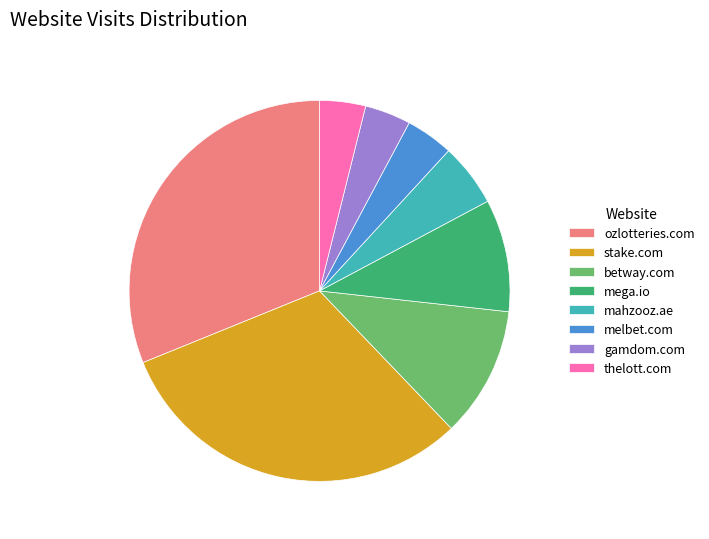

Is there a majority slice in this chart?

No